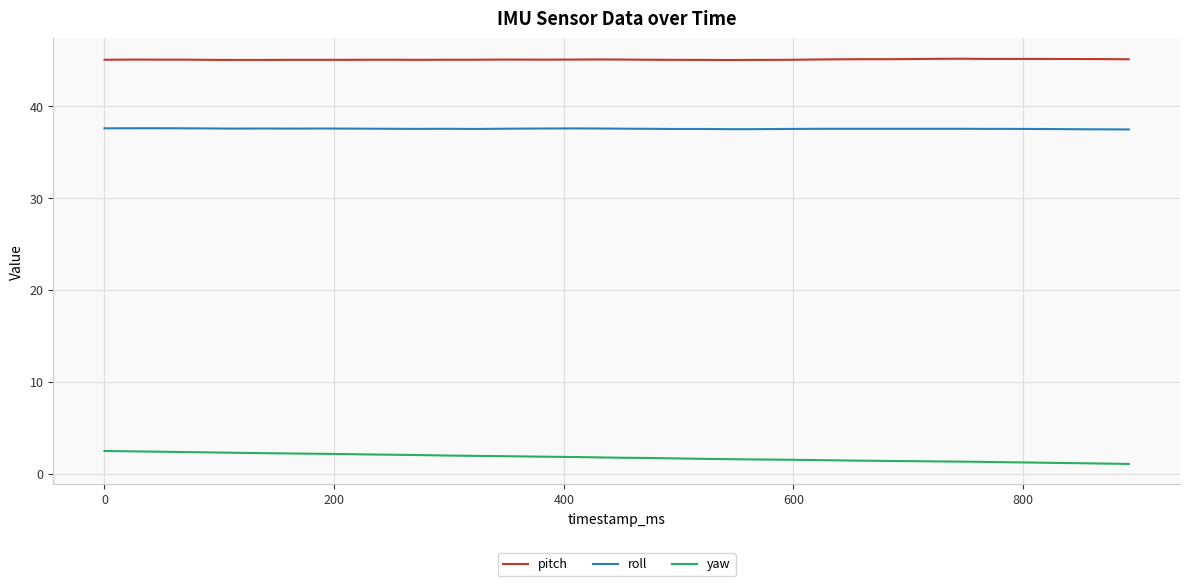

What is the greatest value displayed?

45.2